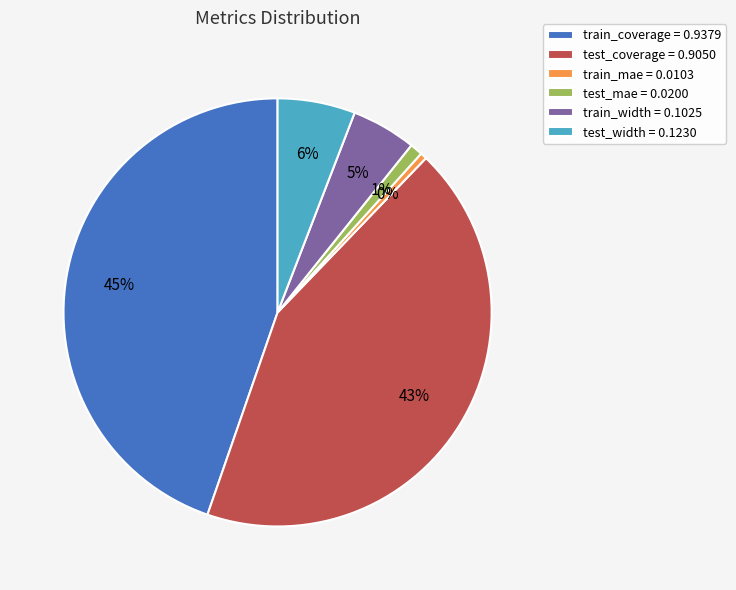

The test_mae slice represents 1% of the pie. True or false?

True